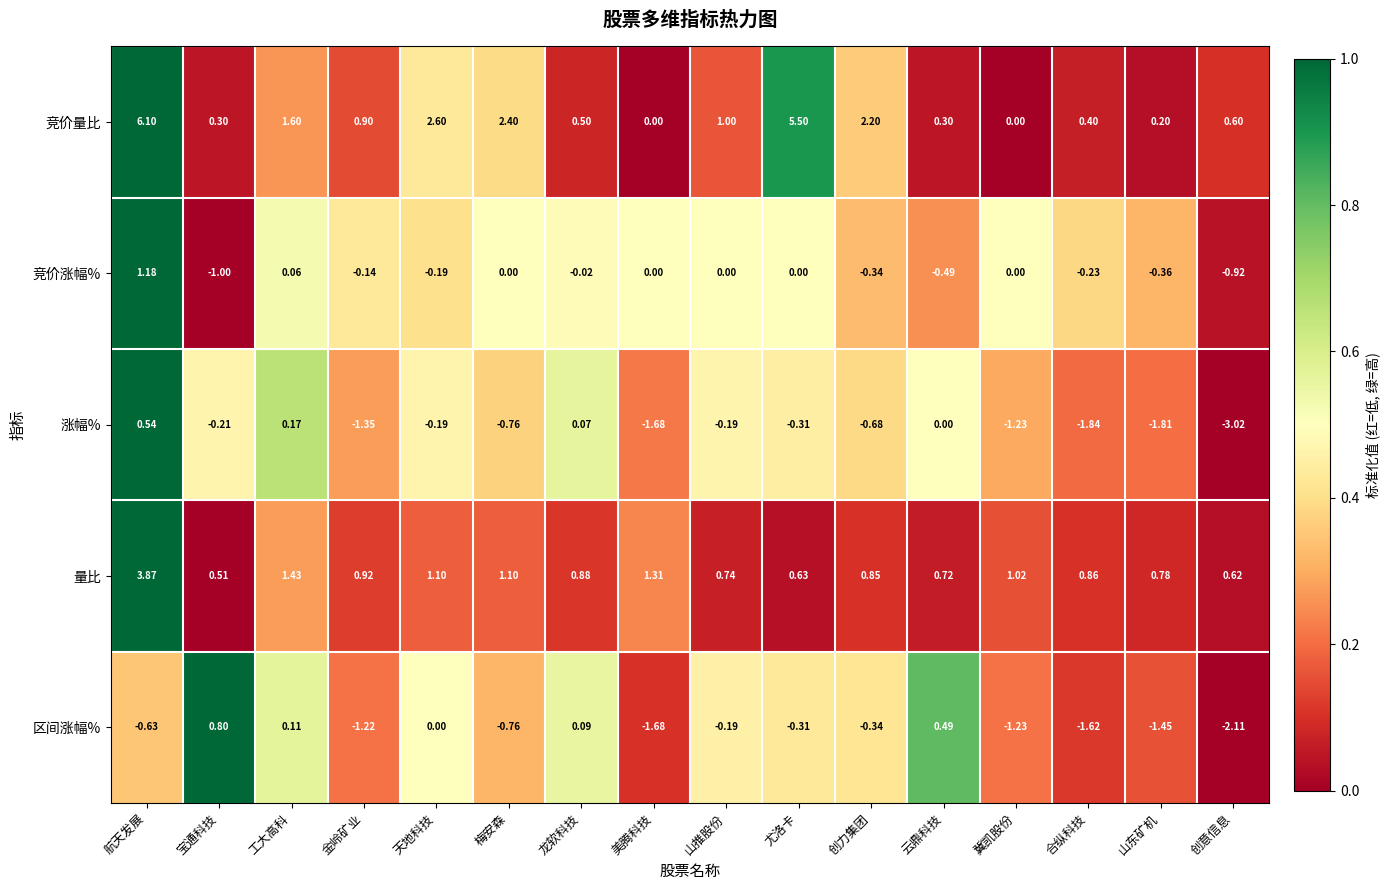

Count the number of categories in the chart.

16